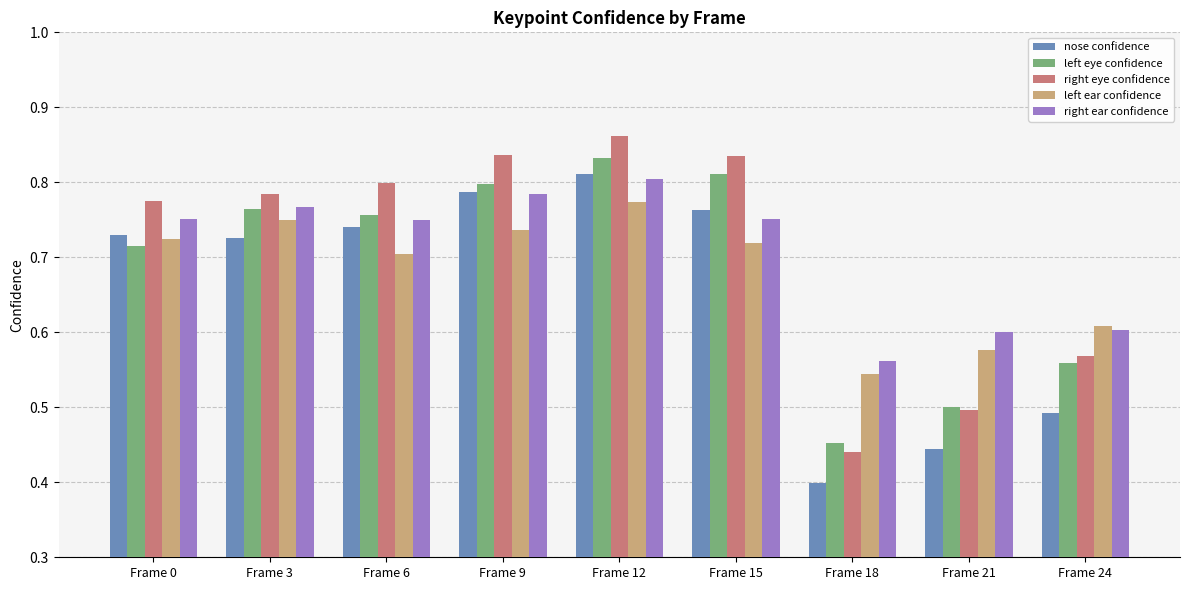

How many categories are shown in the chart?

9